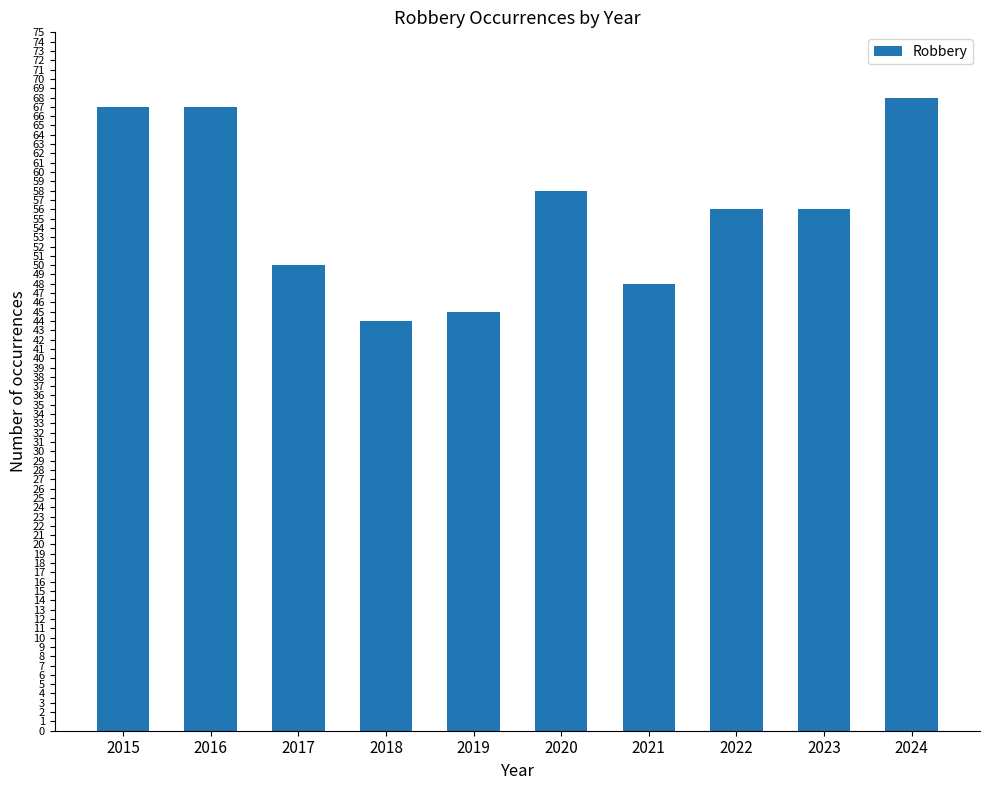

How many data points does each series have?

10